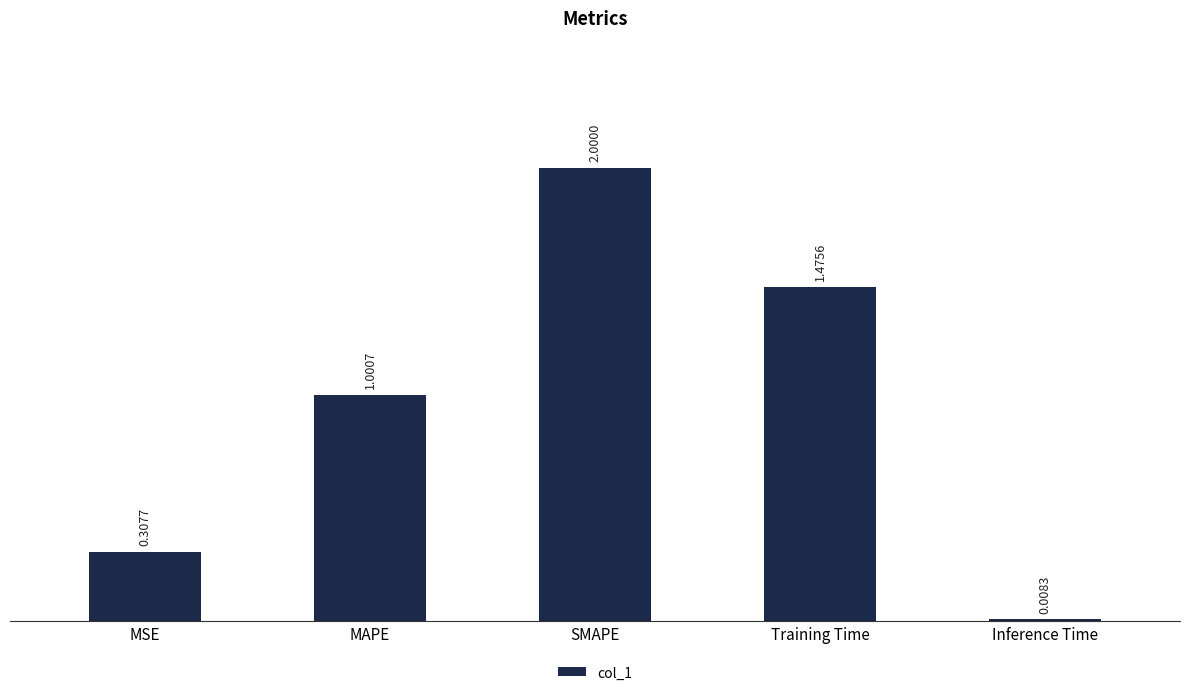

Rank the categories by value from lowest to highest.

Inference Time, MSE, MAPE, Training Time, SMAPE